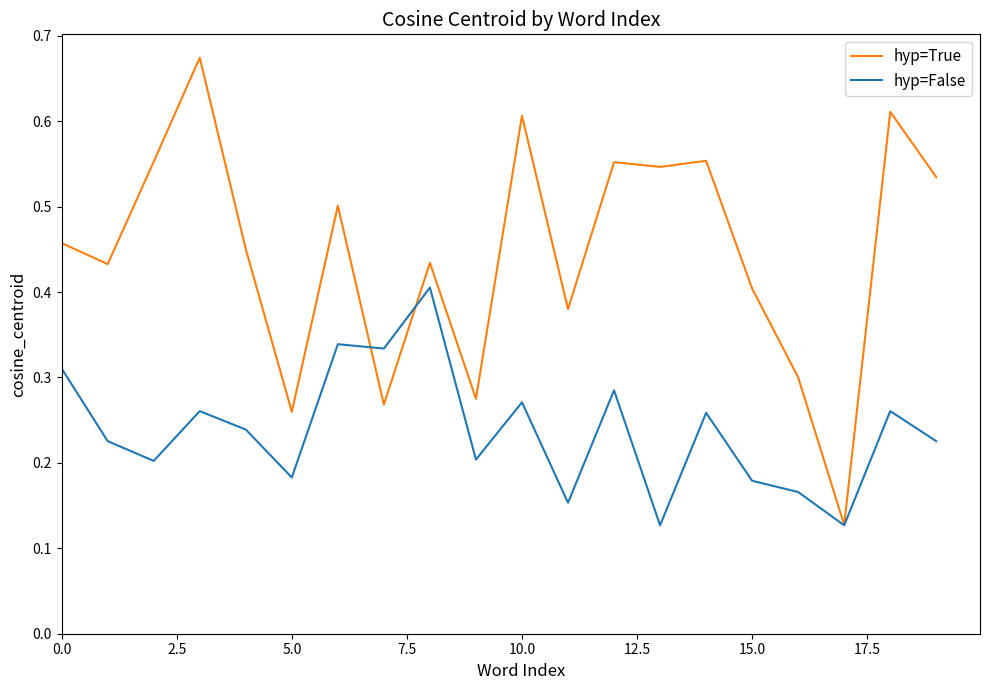

True or false: hyp=False and hyp=True intersect in this chart.

True